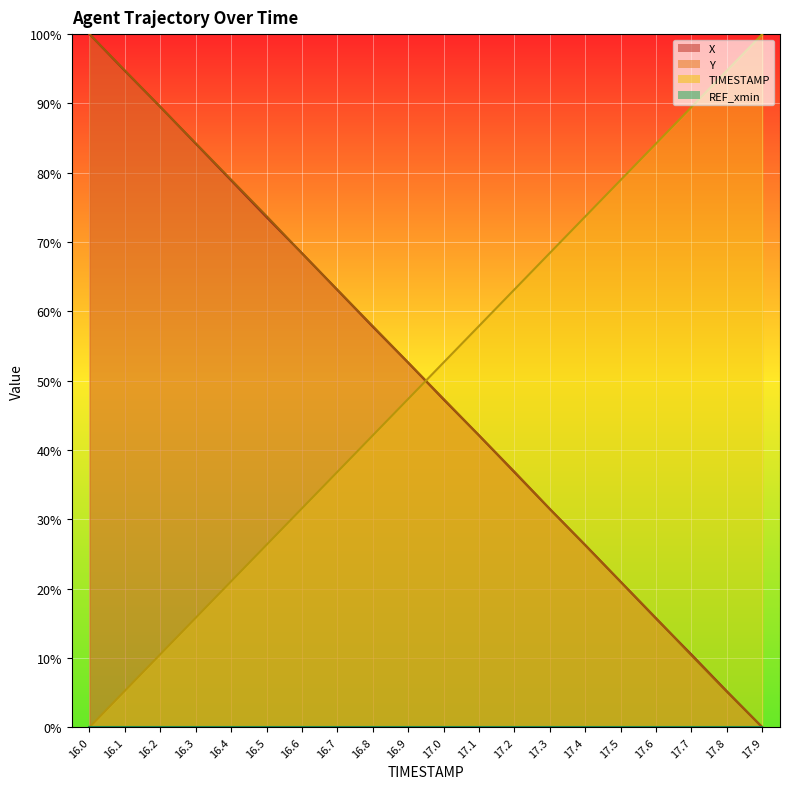

Where is Y nearest to the value 50?

16.9